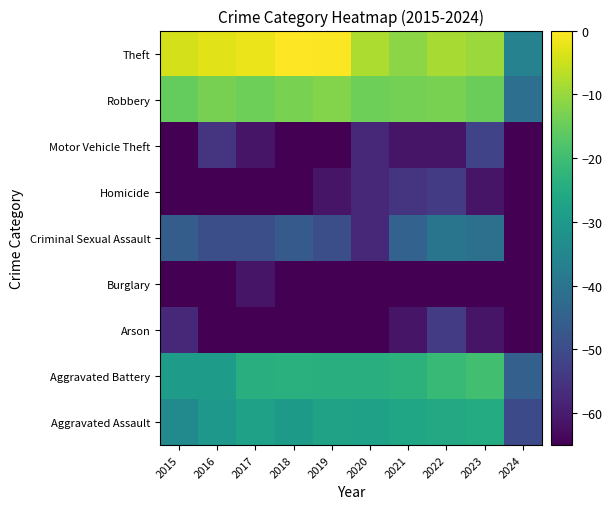

Rank the series by their maximum value, from highest to lowest.

Theft, Robbery, Aggravated Battery, Aggravated Assault, Criminal Sexual Assault, Motor Vehicle Theft, Arson, Homicide, Burglary